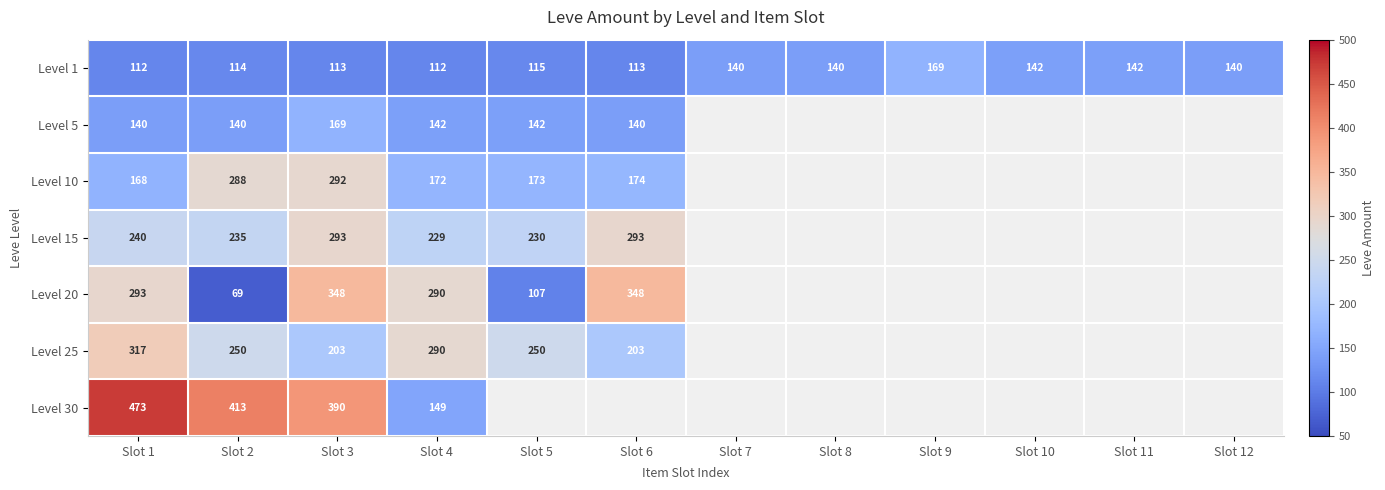

How many data points does each series have?

12